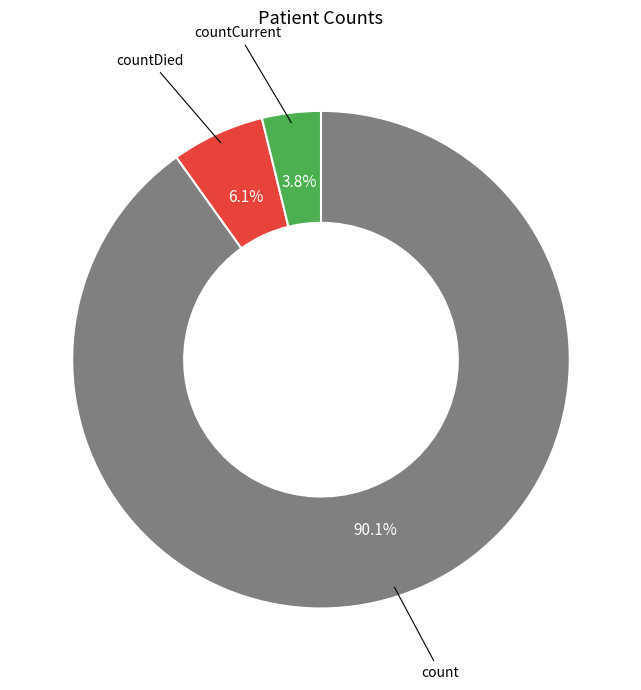

Which has a higher value, count or countDied?

count